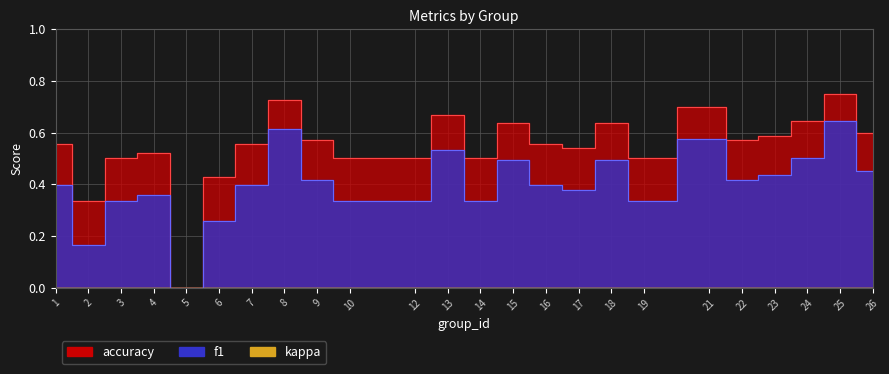

What is the value of the accuracy point at the 8th from the left?

0.7